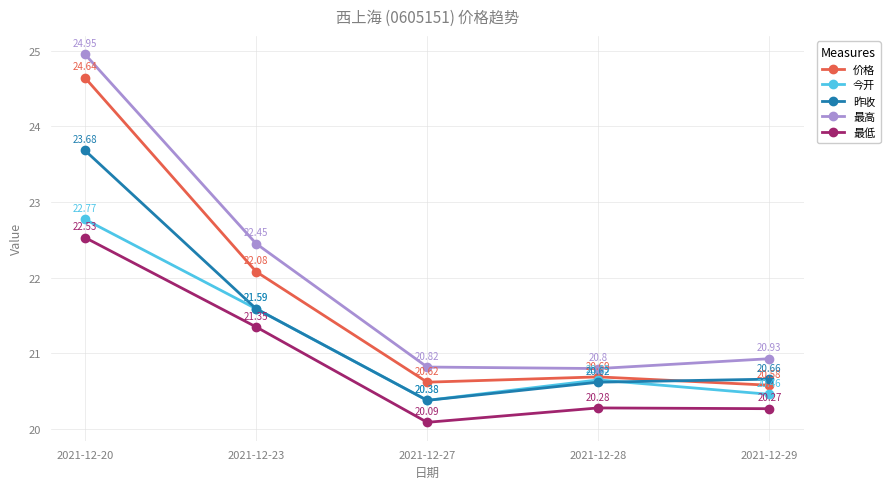

Rank the categories by 今开 value from highest to lowest.

2021-12-20, 2021-12-23, 2021-12-28, 2021-12-29, 2021-12-27